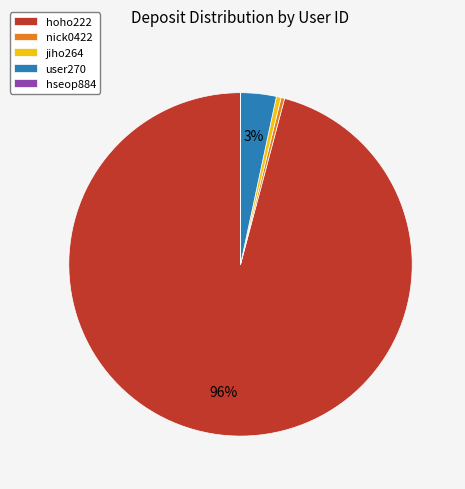

Is the sum of user270 and nick0422 greater than half?

No